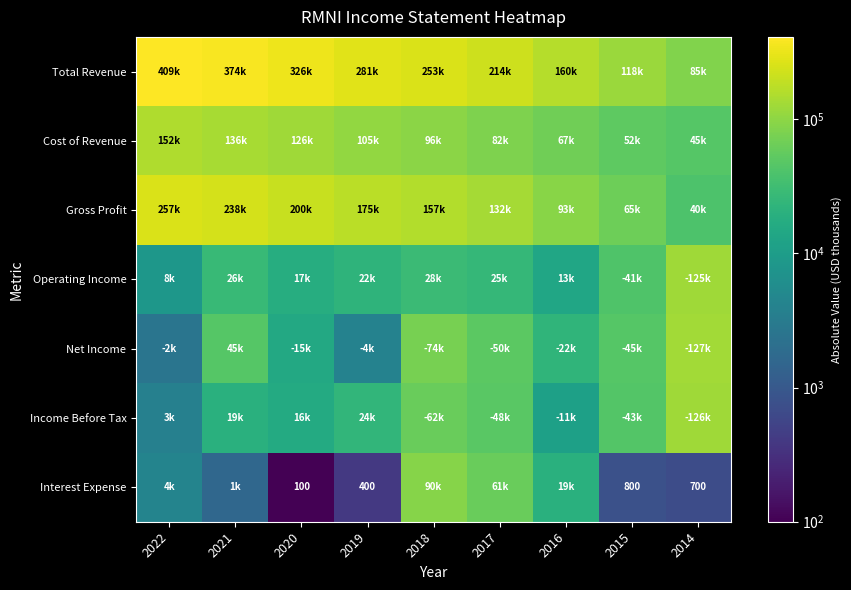

What is the average value of the Total Revenue series?

247122